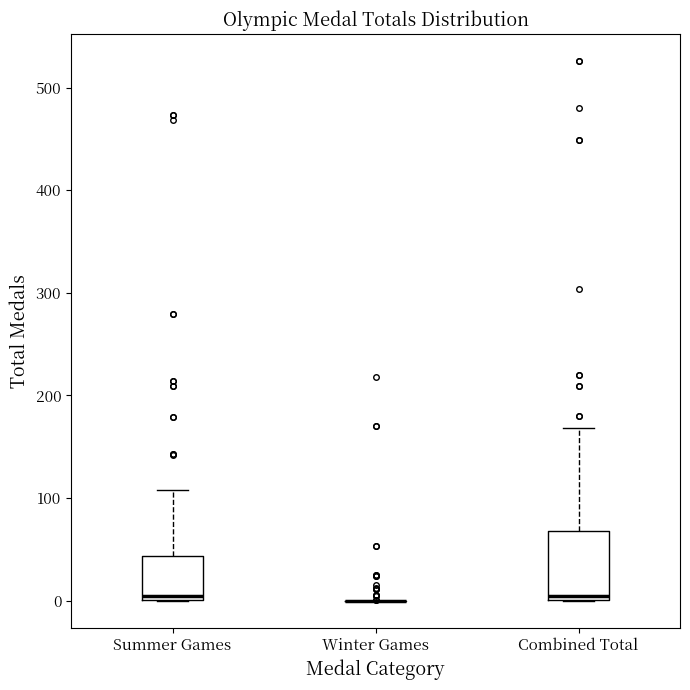

Where does the median line of the box for Combined Total sit on the y-axis? The values are not printed on the chart, so give them approximately, as read against the axis.

10